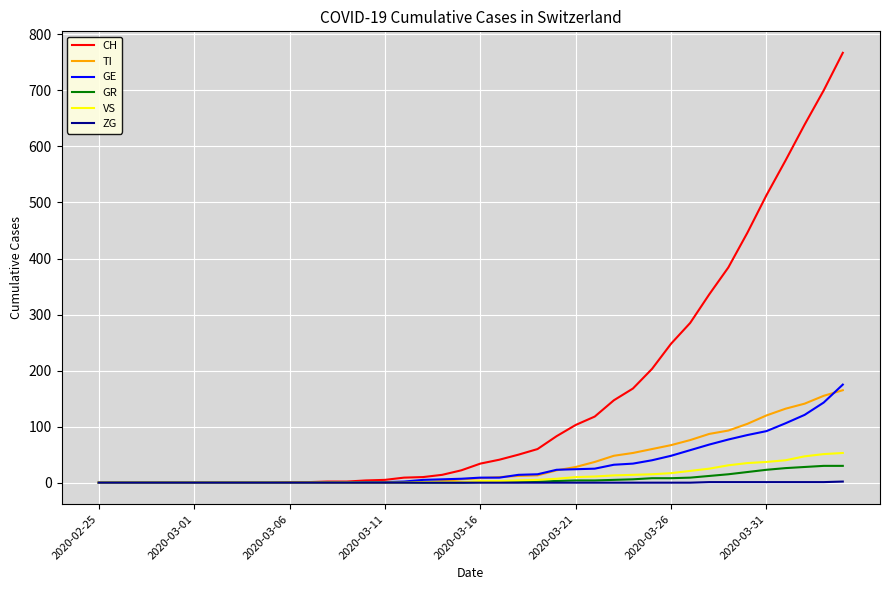

What is the maximum value shown in the chart?

767